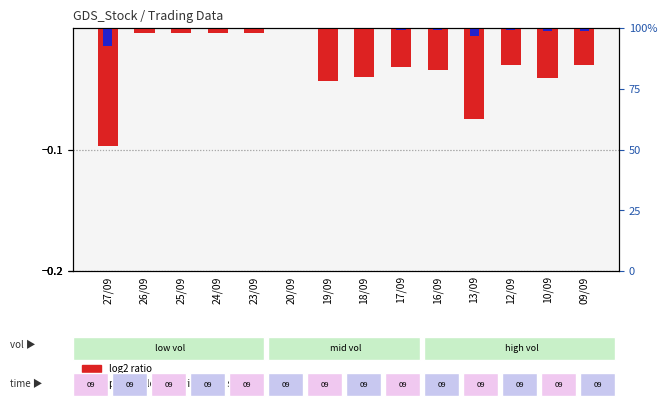

How many bars are there in total?

28